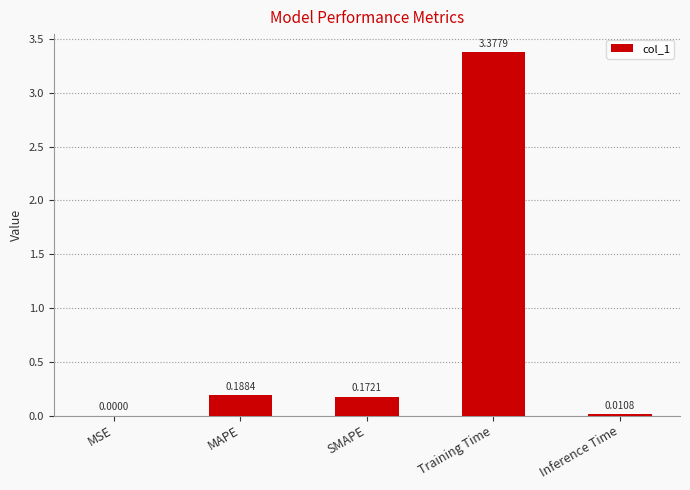

Are the bars horizontal?

No